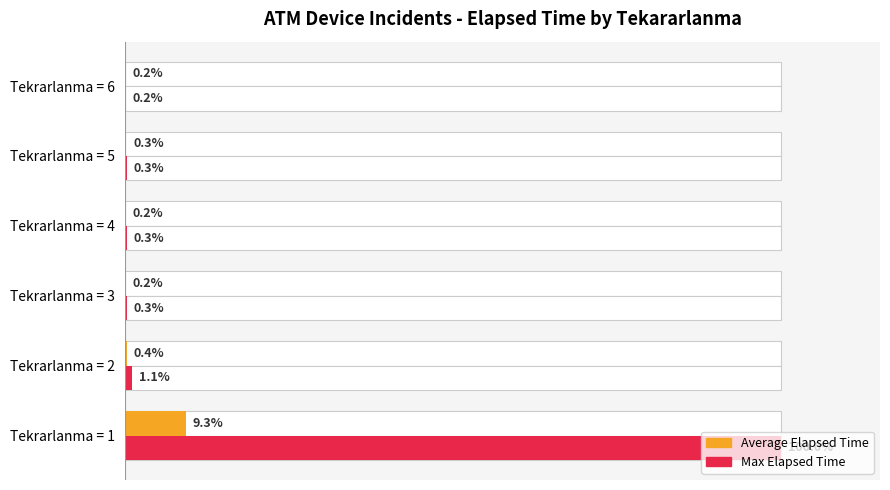

Count the number of categories in the chart.

6